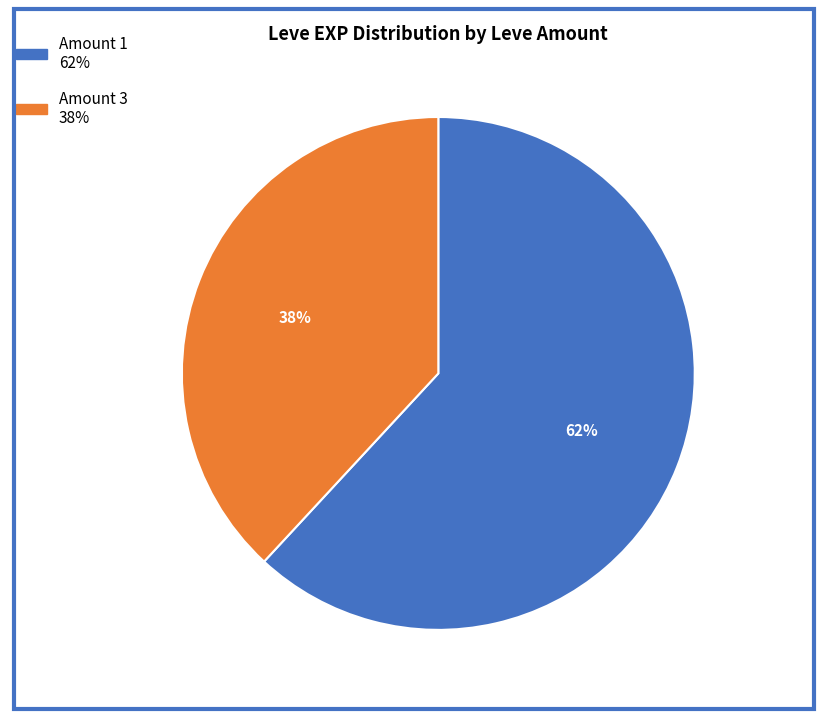

How many segments does this pie chart have?

2